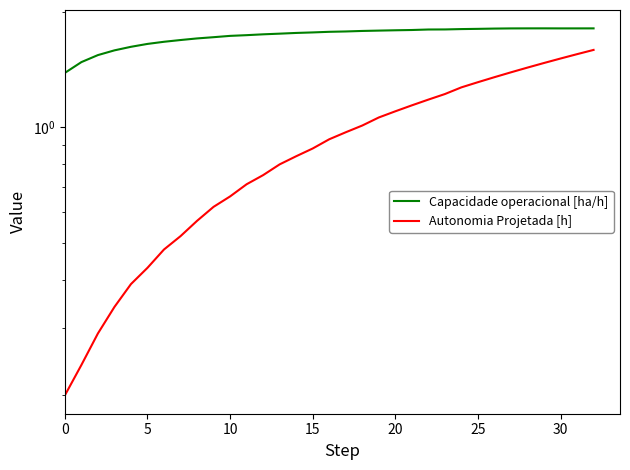

What is the label of the 12th point from the left?

11